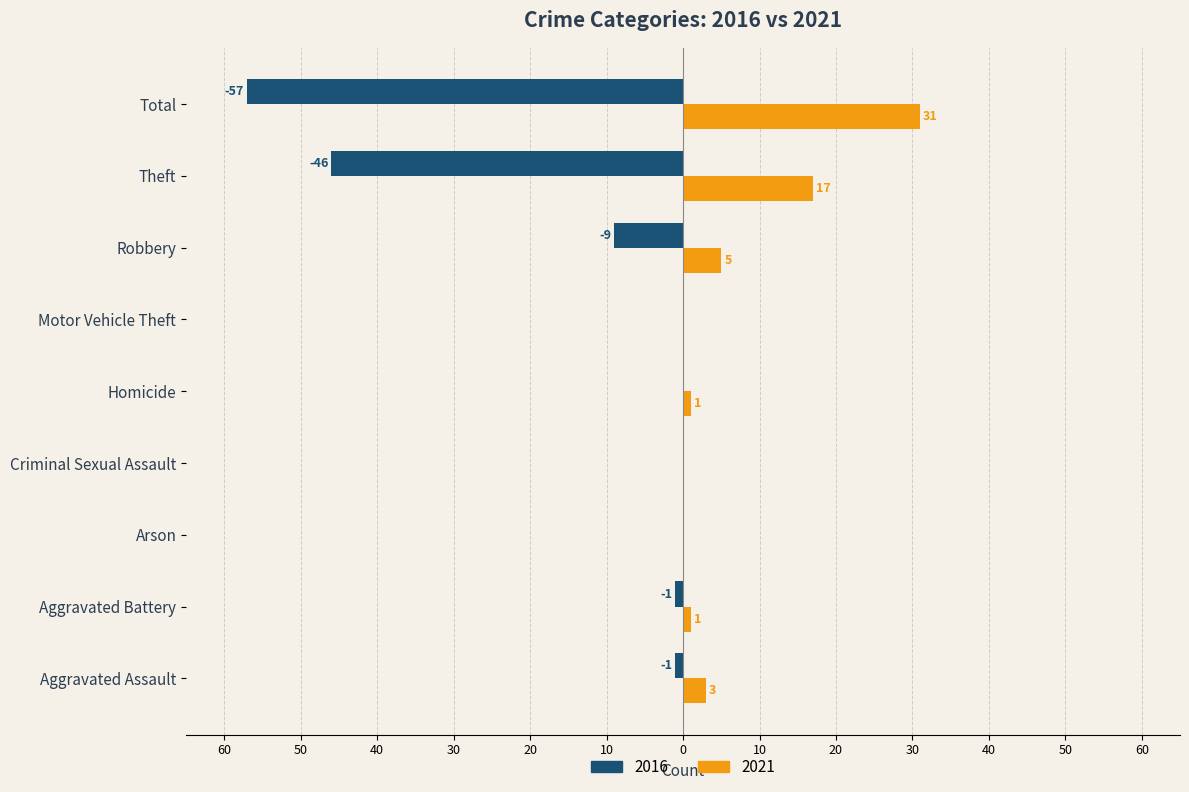

What are all the series names shown in the legend?

2016, 2021